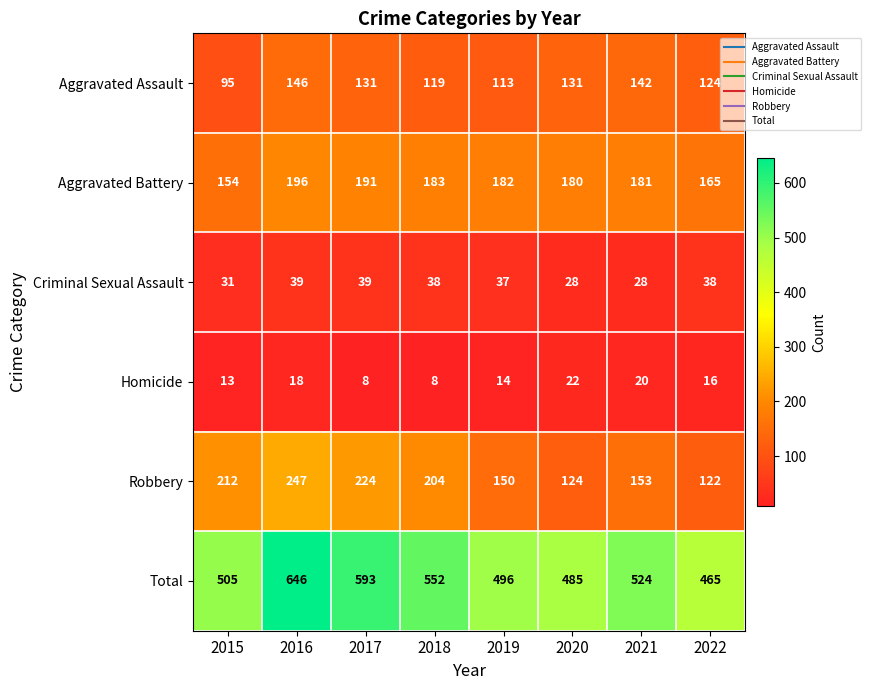

Which series changed the most between 2016 and 2017?

Total